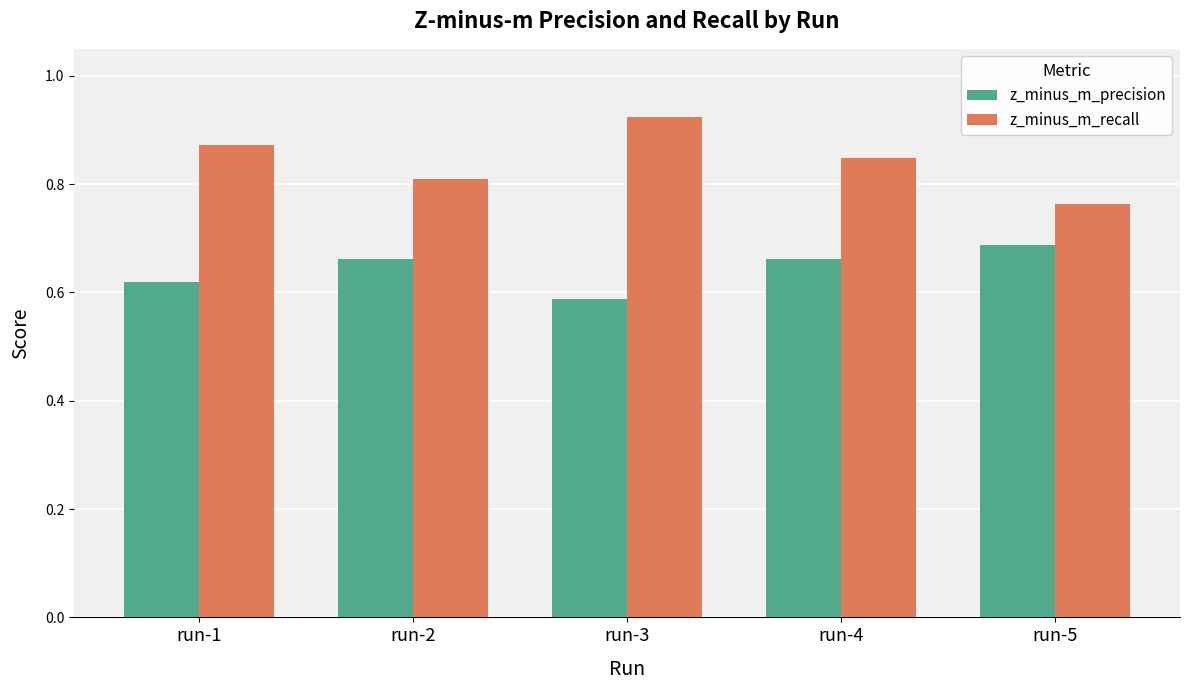

At which label does z_minus_m_precision reach its peak?

run-5